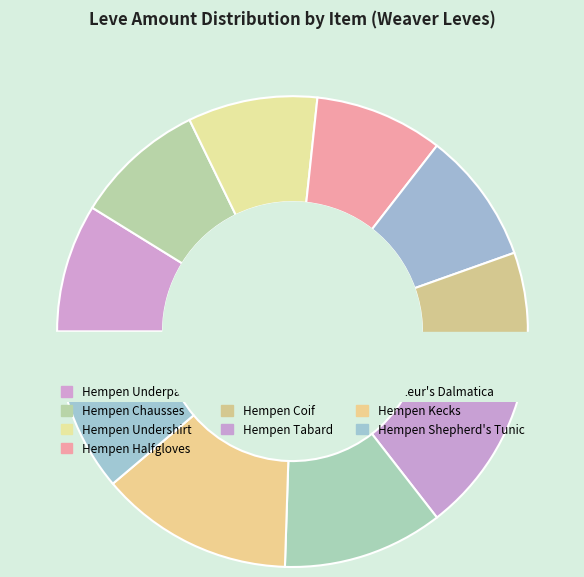

How many segments does this pie chart have?

10